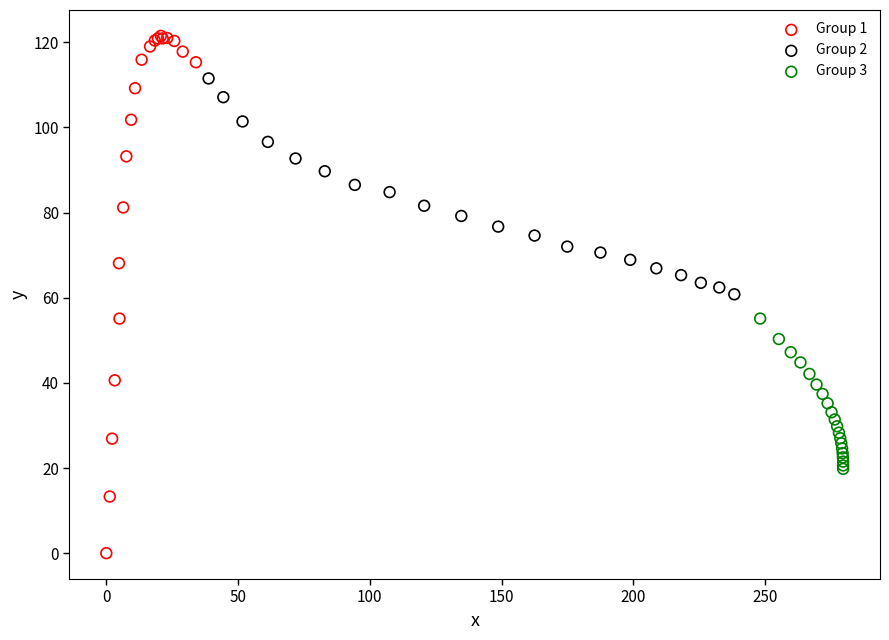

Which series has the largest Y range (max minus min)?

Group 1